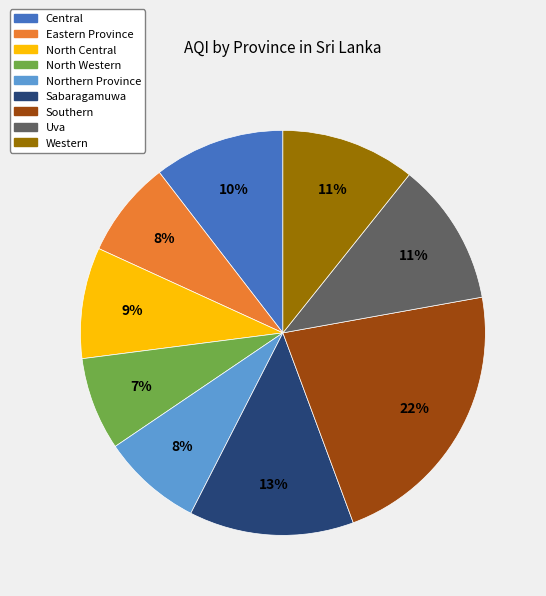

To the nearest percent, what percentage of the pie is Uva?

11%